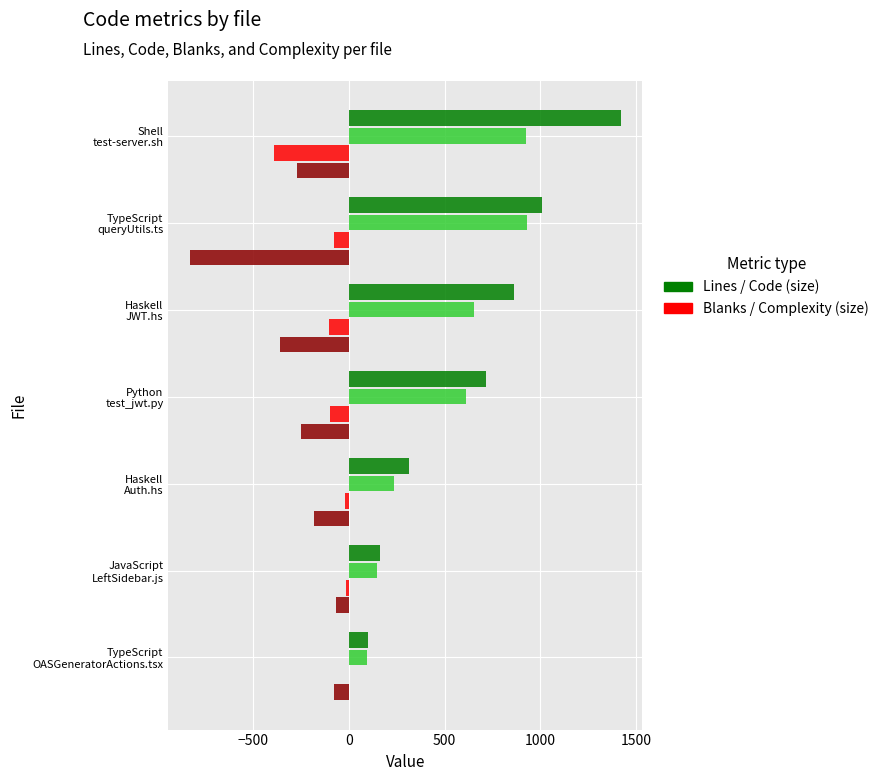

What is the maximum value shown in the chart?

1419